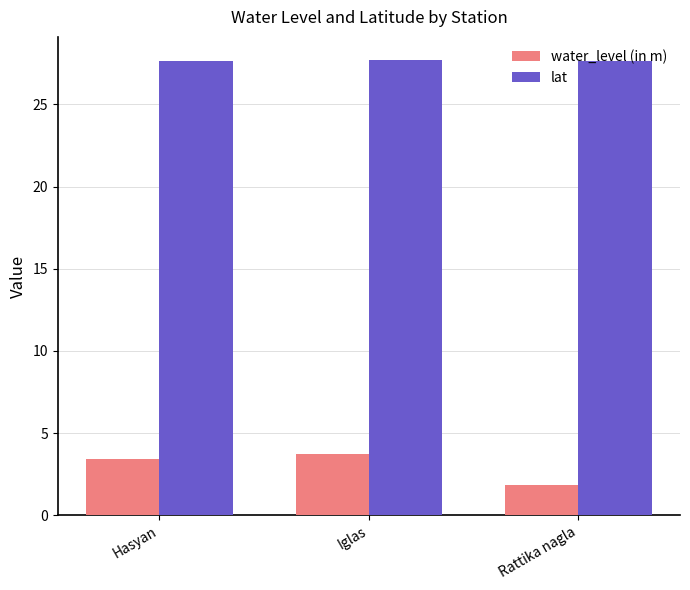

How many lat values are between 27 and 28?

3